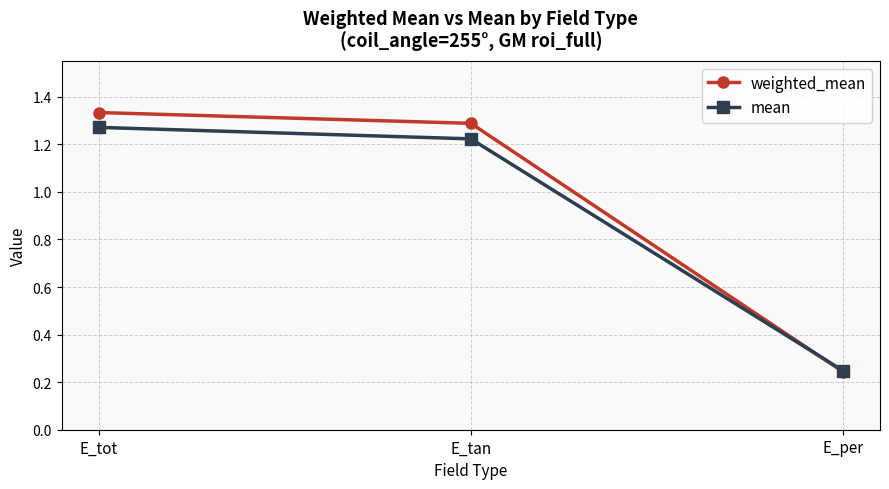

What is the average value of the weighted_mean series?

1.0